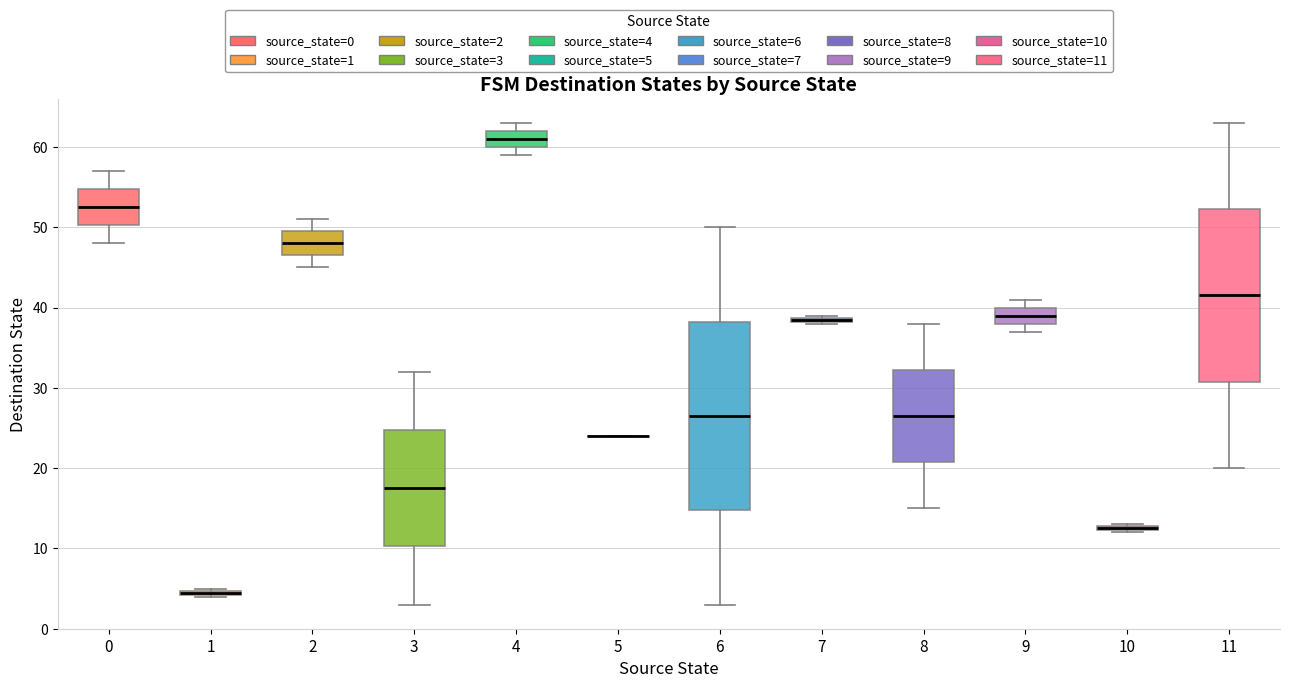

Where is the upper edge of the box at x = 9 on the y-axis? The values are not printed on the chart, so give them approximately, as read against the axis.

40